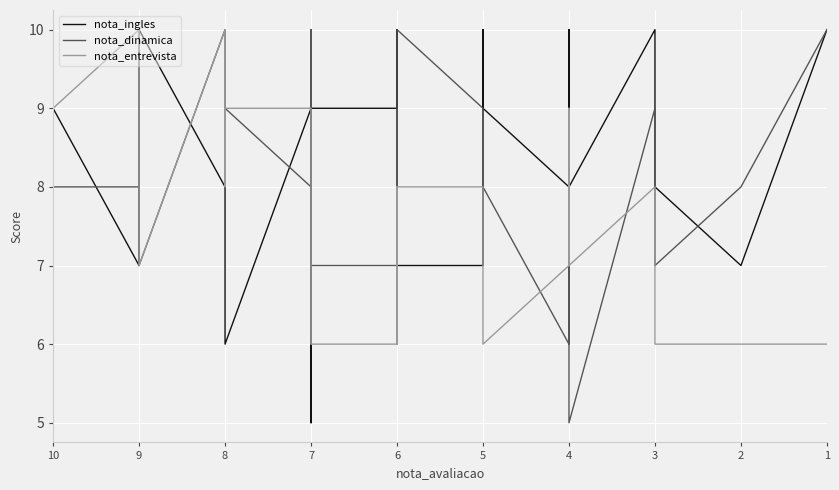

What is the difference between the maximum and minimum values in the nota_ingles series?

5